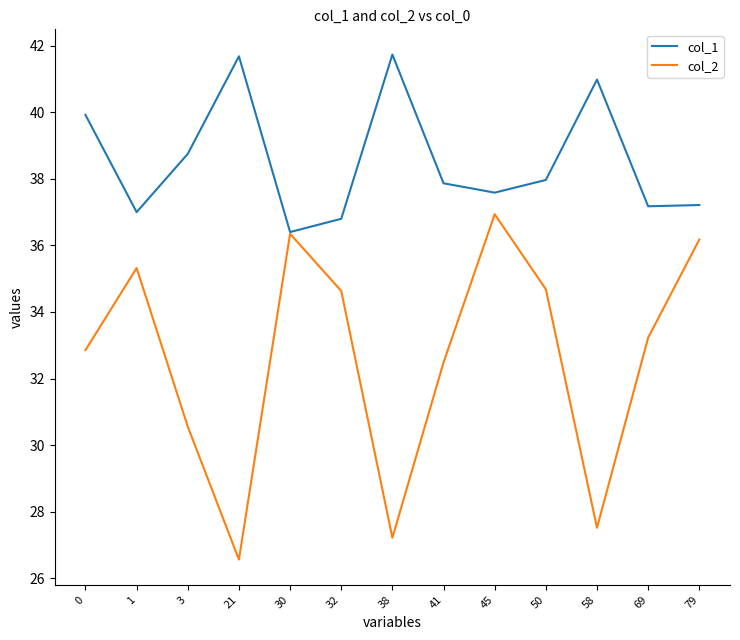

At which category does col_1 reach its first local valley?

1